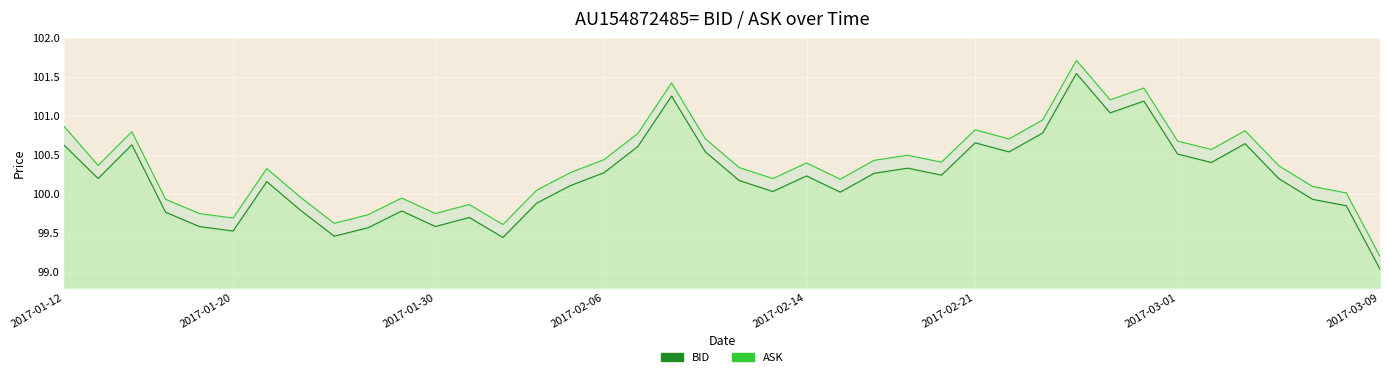

What is the minimum value shown in the chart?

99.0